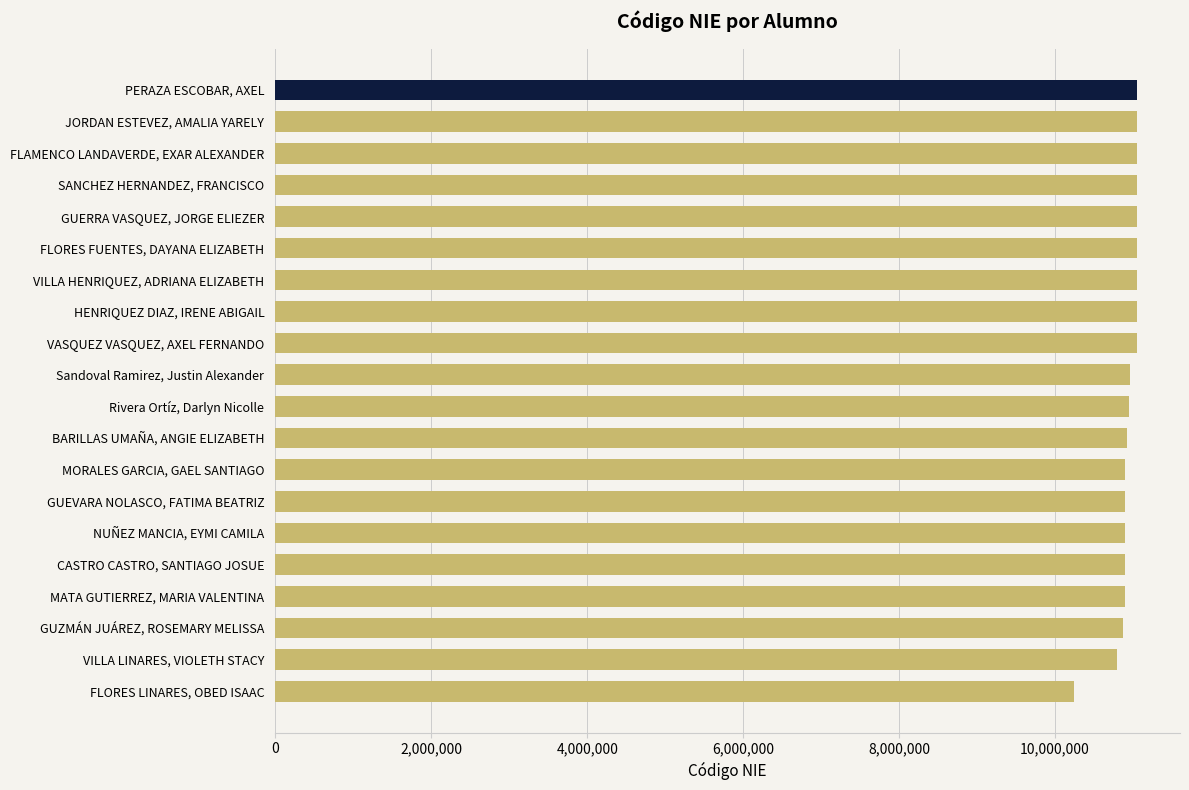

What is the label of the 6th bar from the top?

FLORES FUENTES, DAYANA ELIZABETH